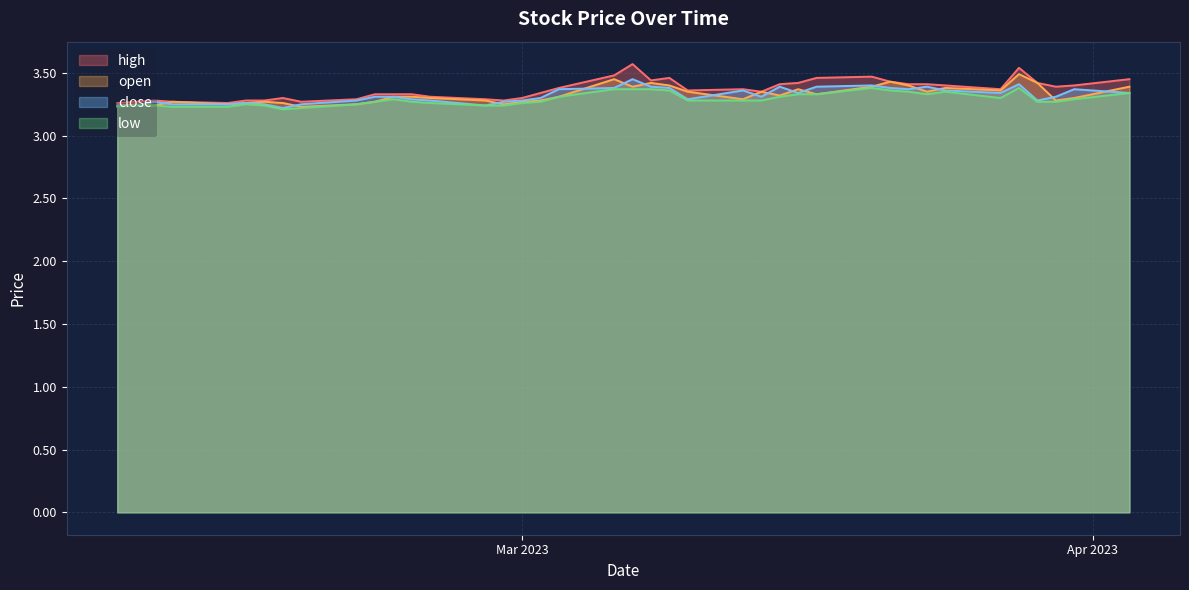

Which series has the widest spread of values?

high